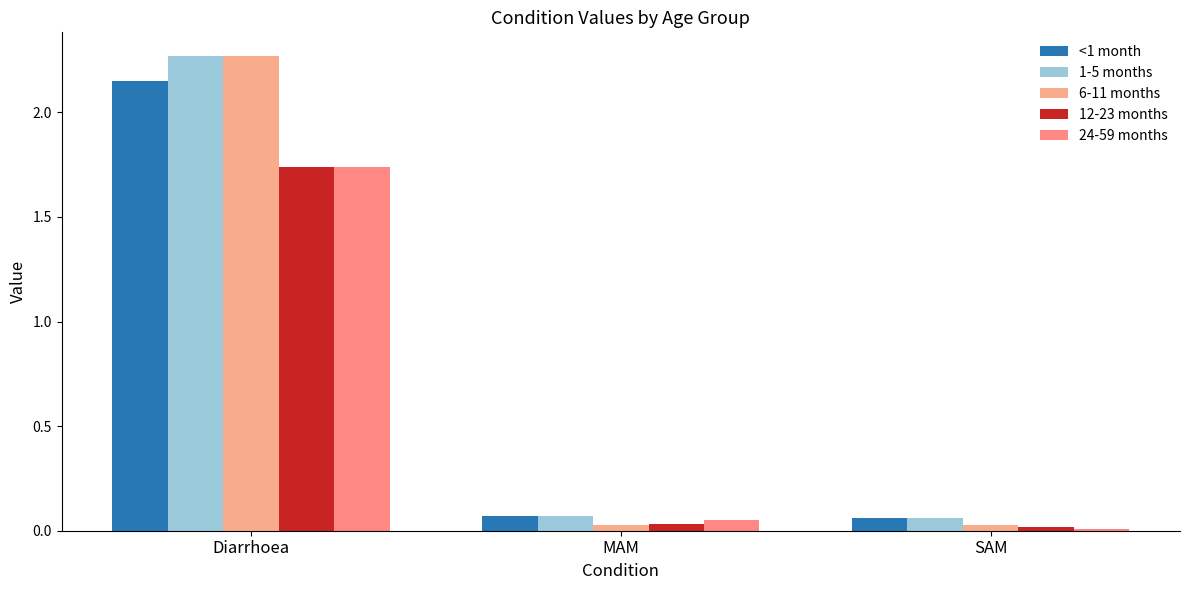

What are all the series names shown in the legend?

<1 month, 1-5 months, 6-11 months, 12-23 months, 24-59 months